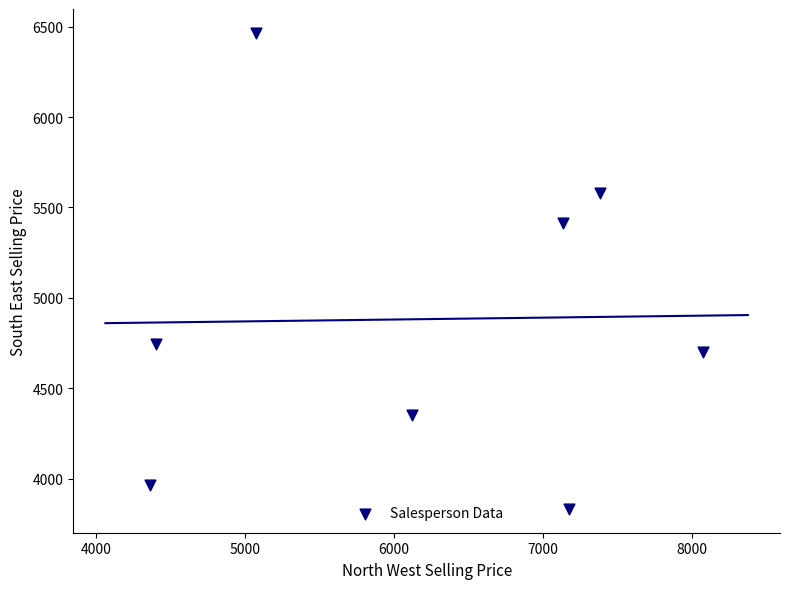

What is the average Y value?

4882.5